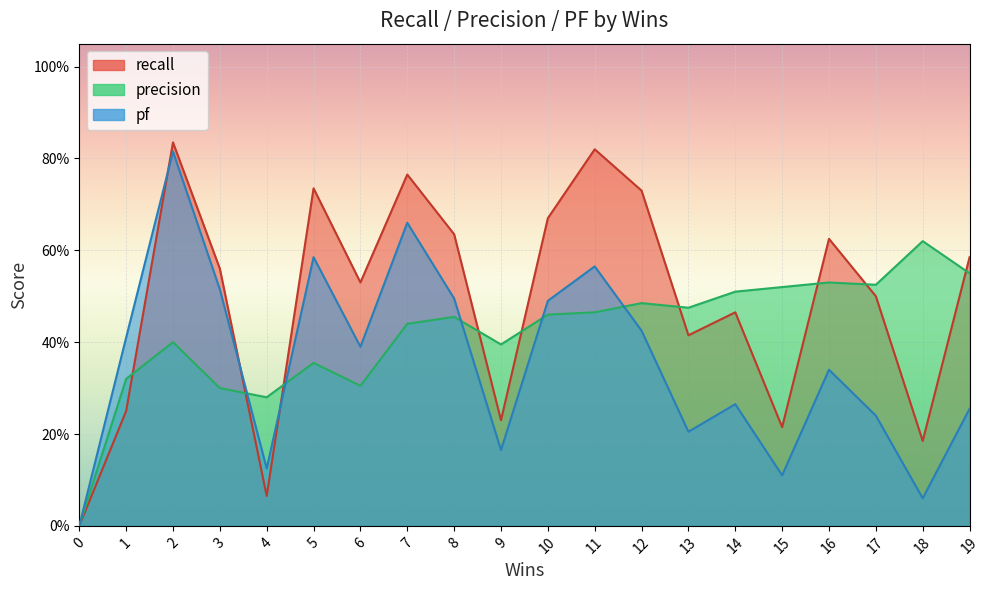

Does the chart display data point markers on the line(s)?

No